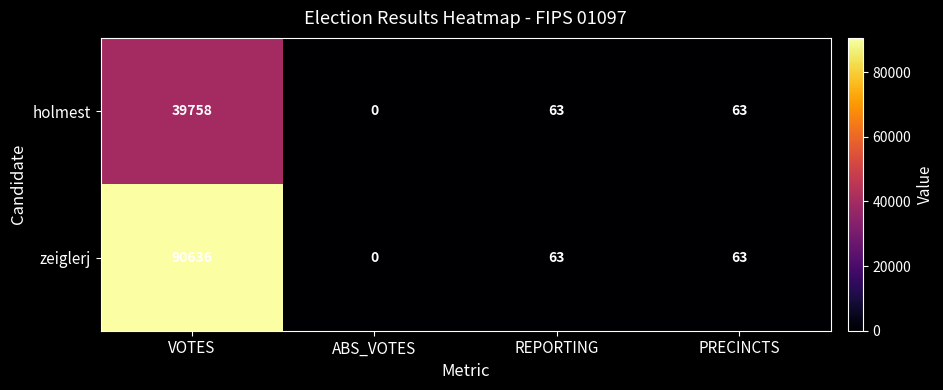

Which label corresponds to the smallest value in the chart?

ABS_VOTES